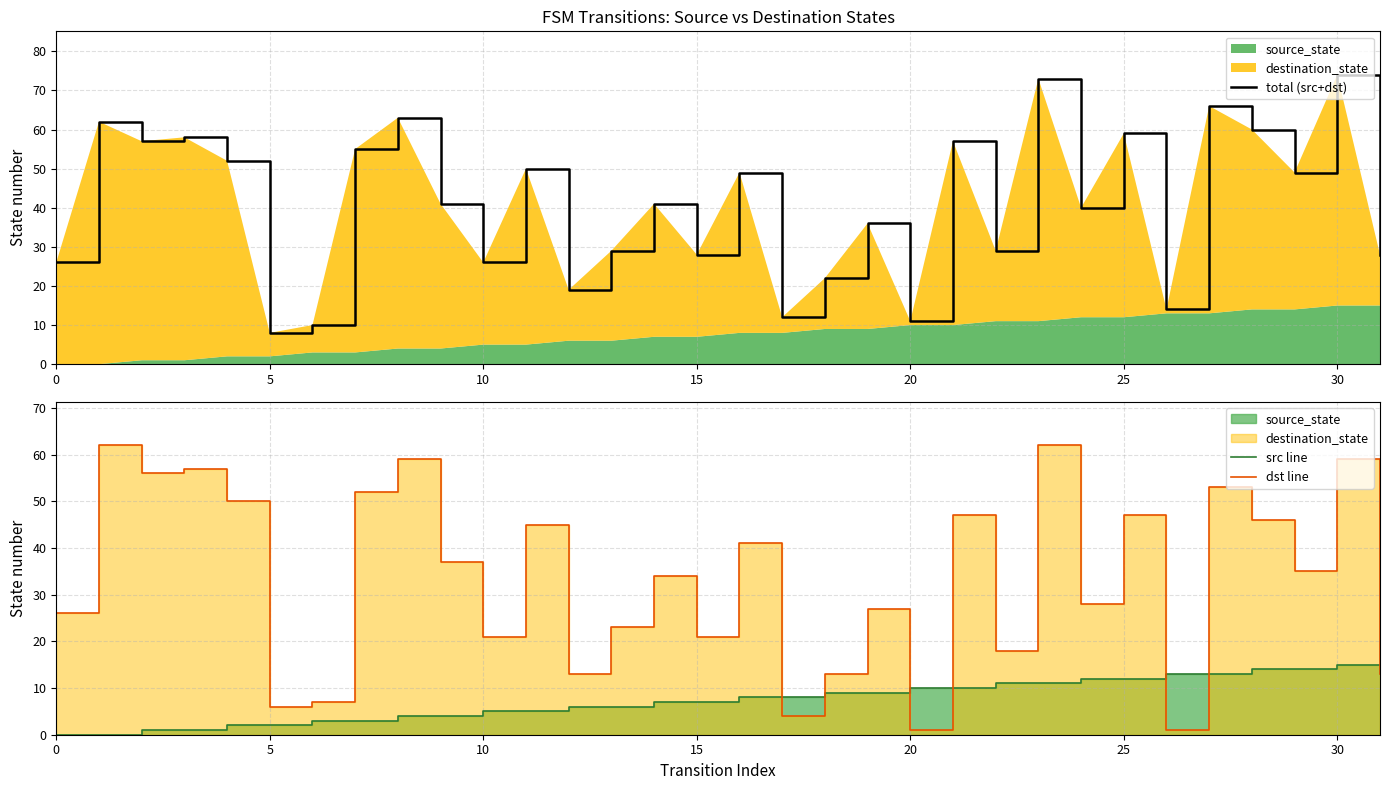

What is the sum of the total (src+dst) values at 29 and 21?

106